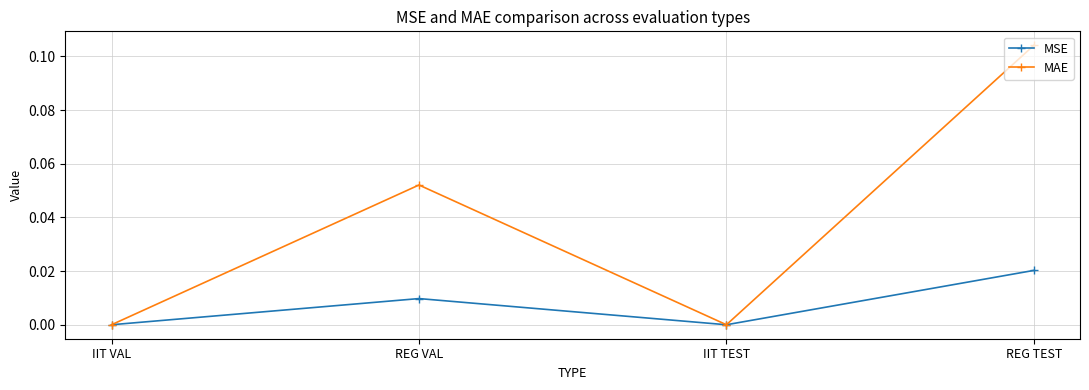

At which category does MSE reach its first local peak?

REG VAL